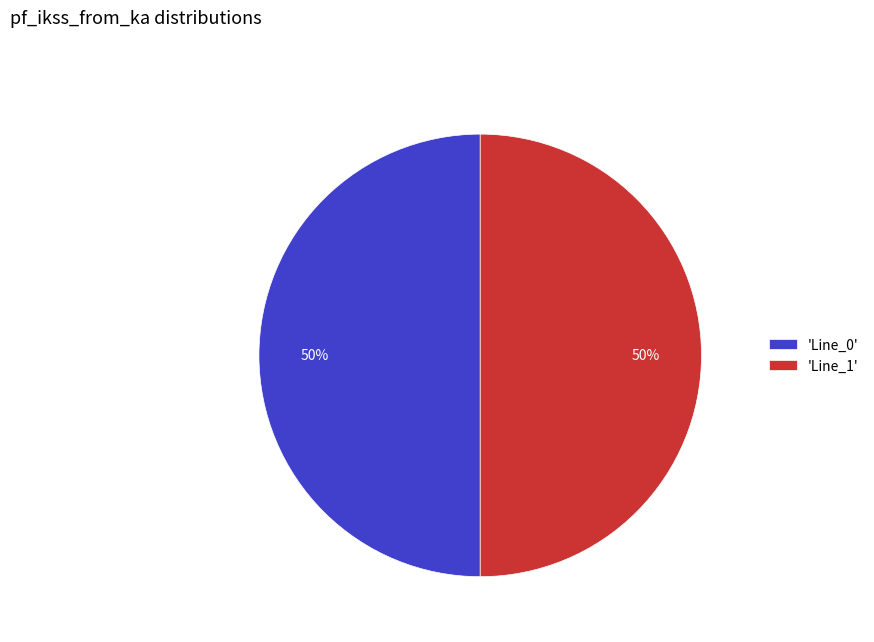

To the nearest percent, what is the average slice percentage?

50%